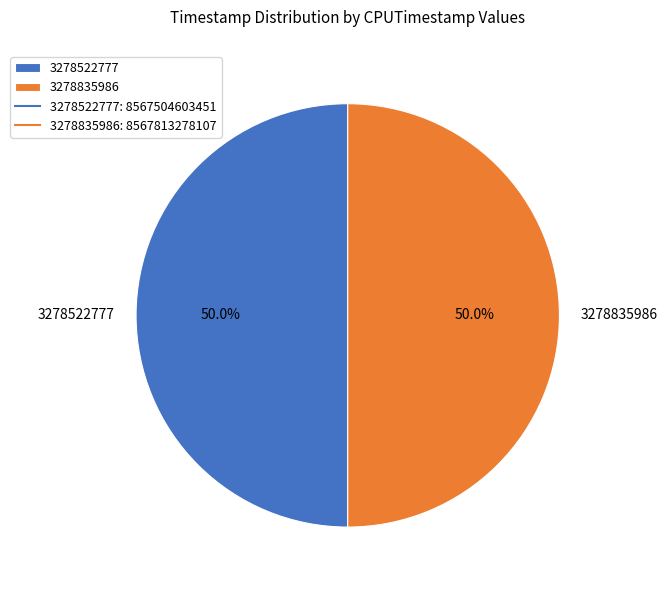

The 3278835986 slice represents 61% of the pie. True or false?

False